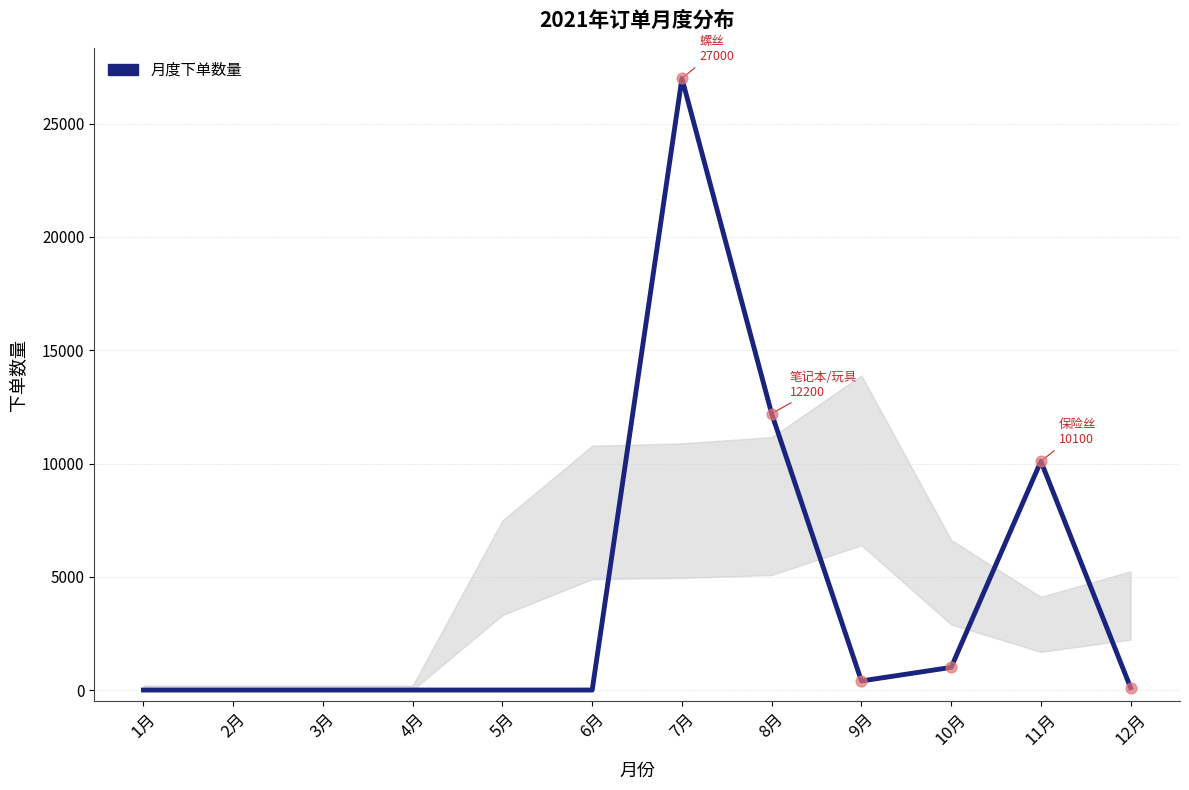

What is the change in value from 5月 to 9月?

+400